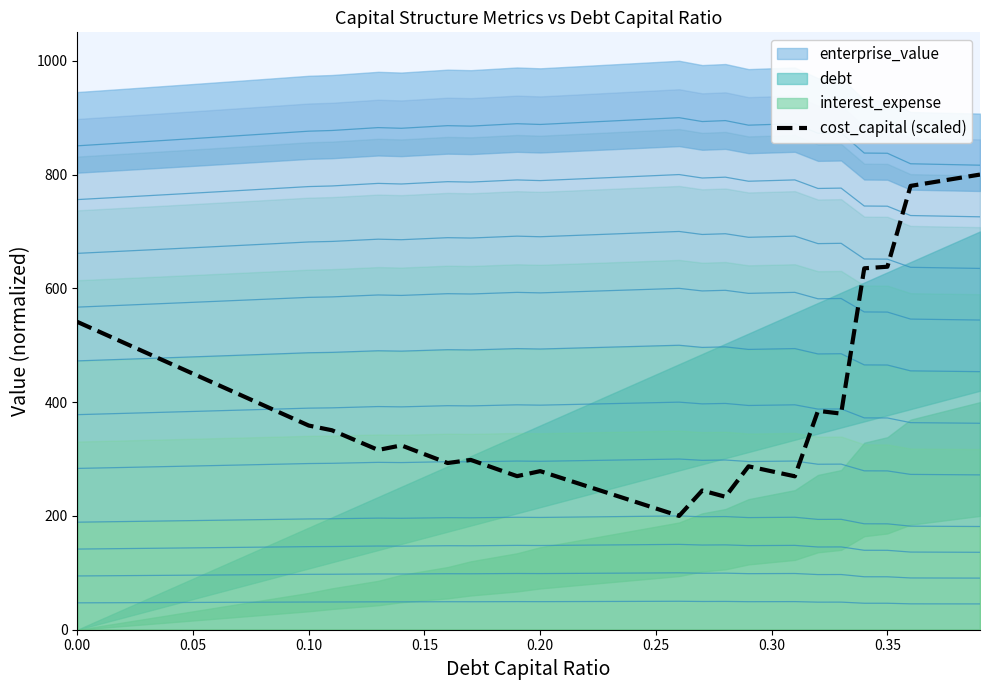

The value of cost_capital (scaled) at 0.25 is 331.1. True or false?

False